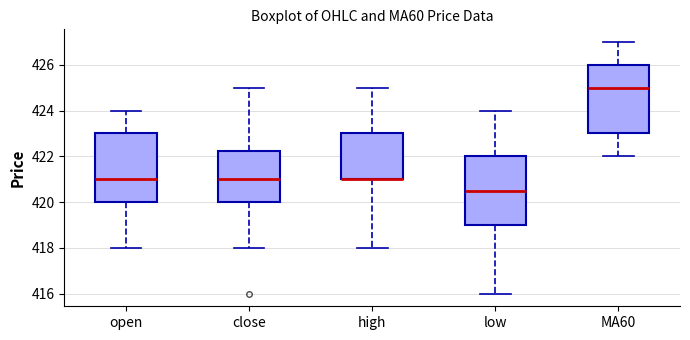

Reading left to right, transcribe this box plot: for each box, give where its median line is, the range the box spans, and where its two whiskers end, as read against the y-axis. The values are not printed on the chart, so give them approximately, as read against the axis.

open: median 421.0, box 420.0 to 423.0, whiskers 418.0 to 424.0
close: median 421.0, box 420.0 to 422.2, whiskers 418.0 to 425.0
high: median 421.0 (drawn on the box's lower edge), box 421.0 to 423.0, whiskers 418.0 to 425.0
low: median 420.6, box 419.0 to 422.0, whiskers 416.0 to 424.0
MA60: median 425.0, box 423.0 to 426.0, whiskers 422.0 to 427.0